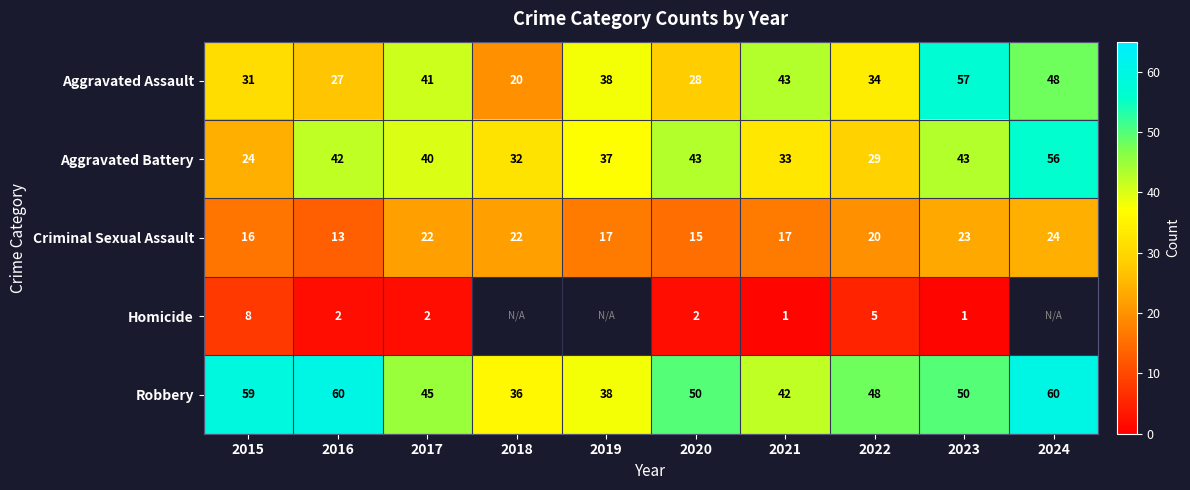

What is the spread (max minus min) of values at 2021?

42